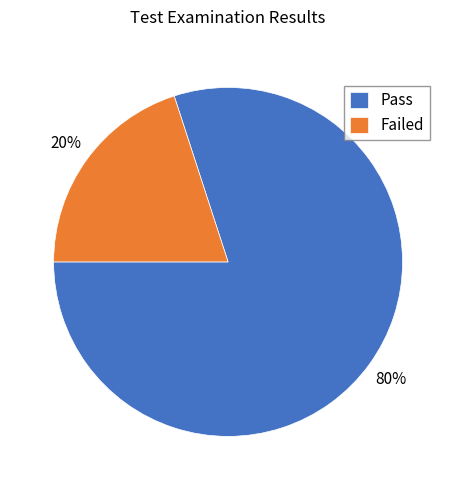

Do Pass and Failed together represent more than half of the pie?

Yes